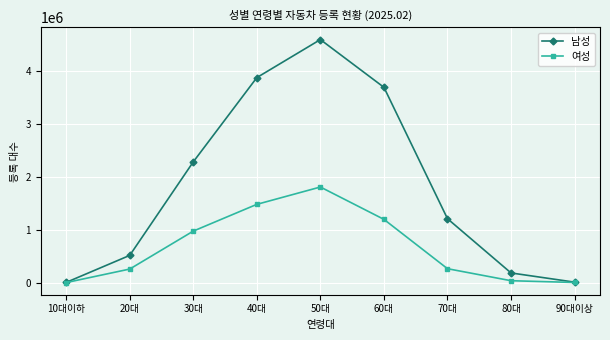

What position from the left is 90대이상?

9